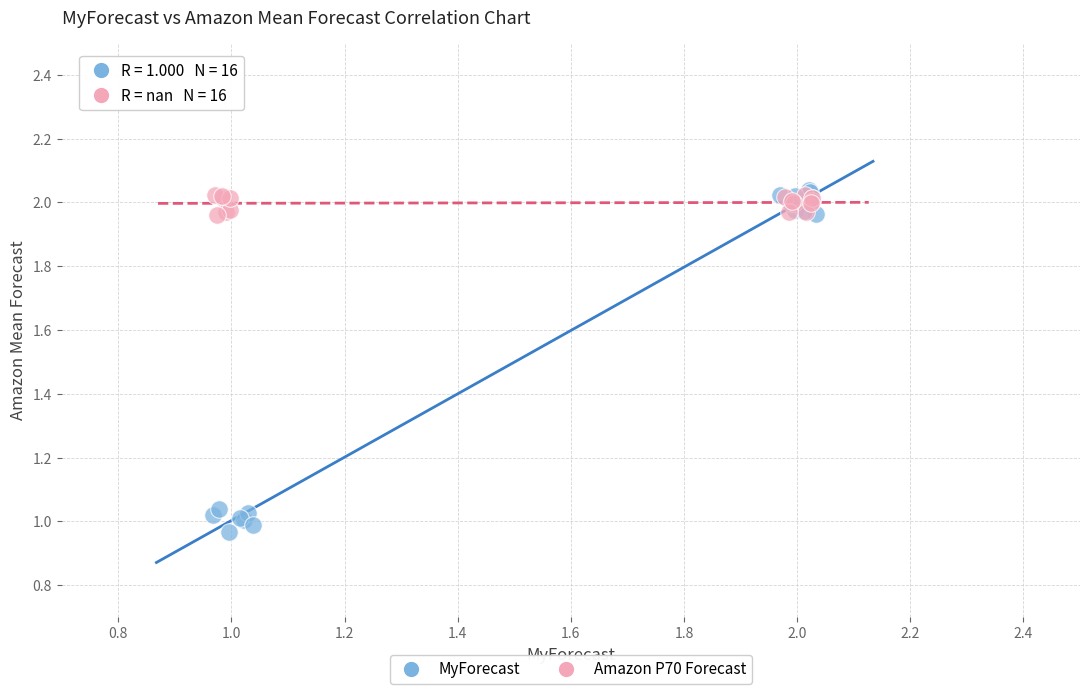

Which series has the widest spread of Y values?

MyForecast